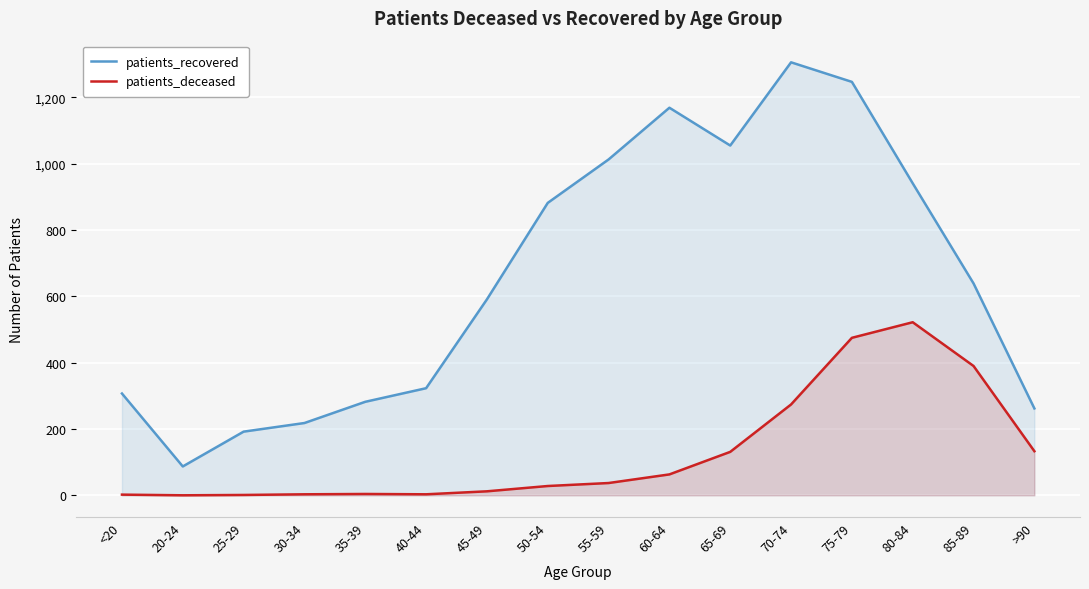

Where is the first local maximum for patients_recovered?

60-64